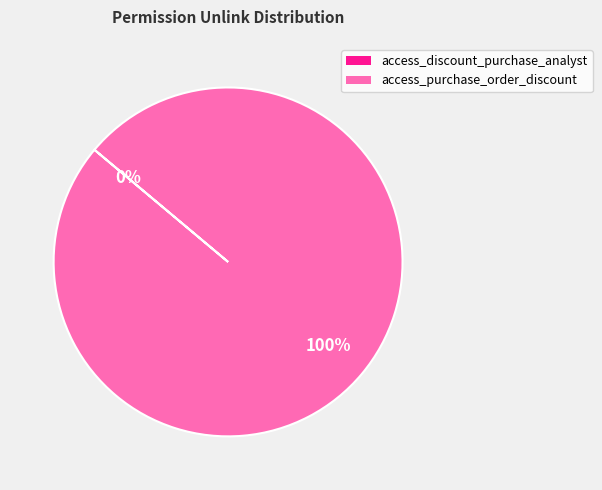

Is there any slice that represents more than half of the pie?

Yes